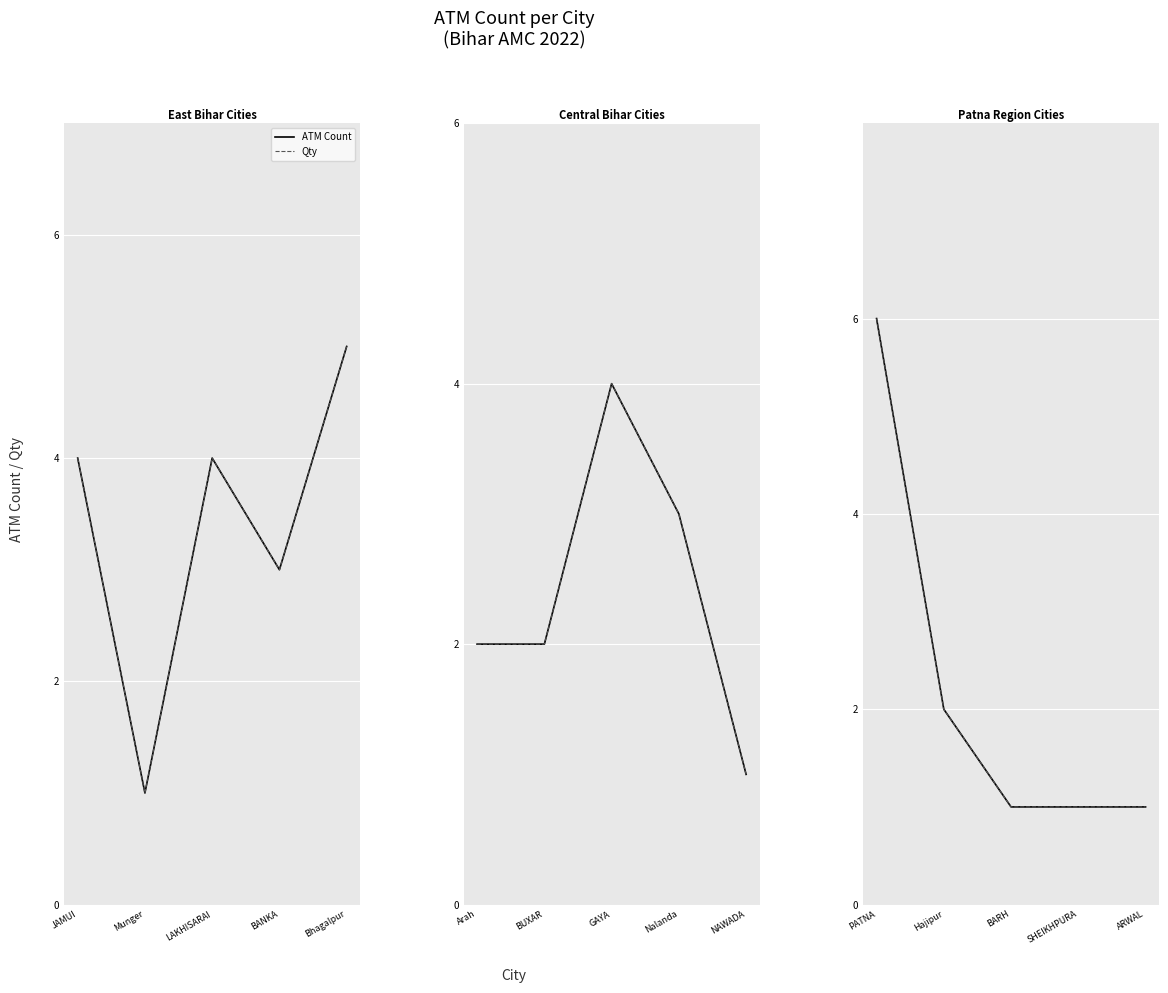

Which series has the largest total across all categories?

ATM Count